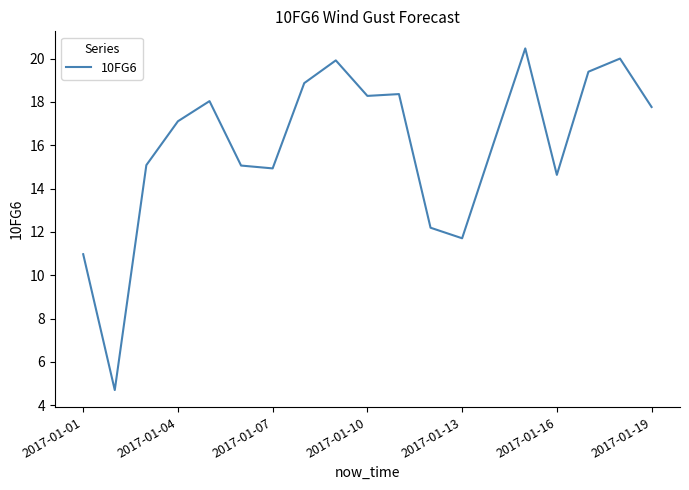

What is the greatest value displayed?

20.5